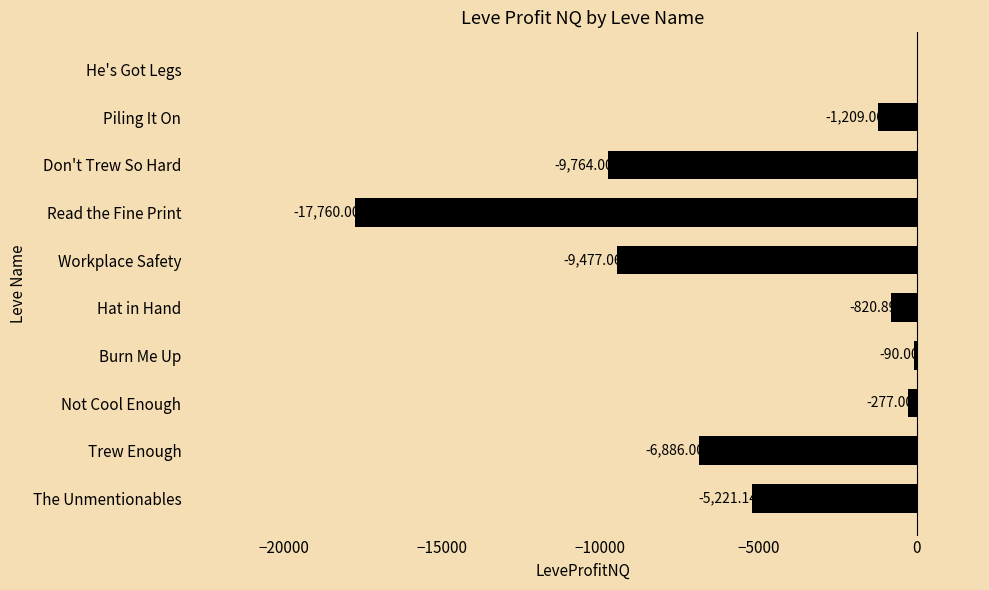

What is the sum of the values at He's Got Legs and Don't Trew So Hard?

-9764.0